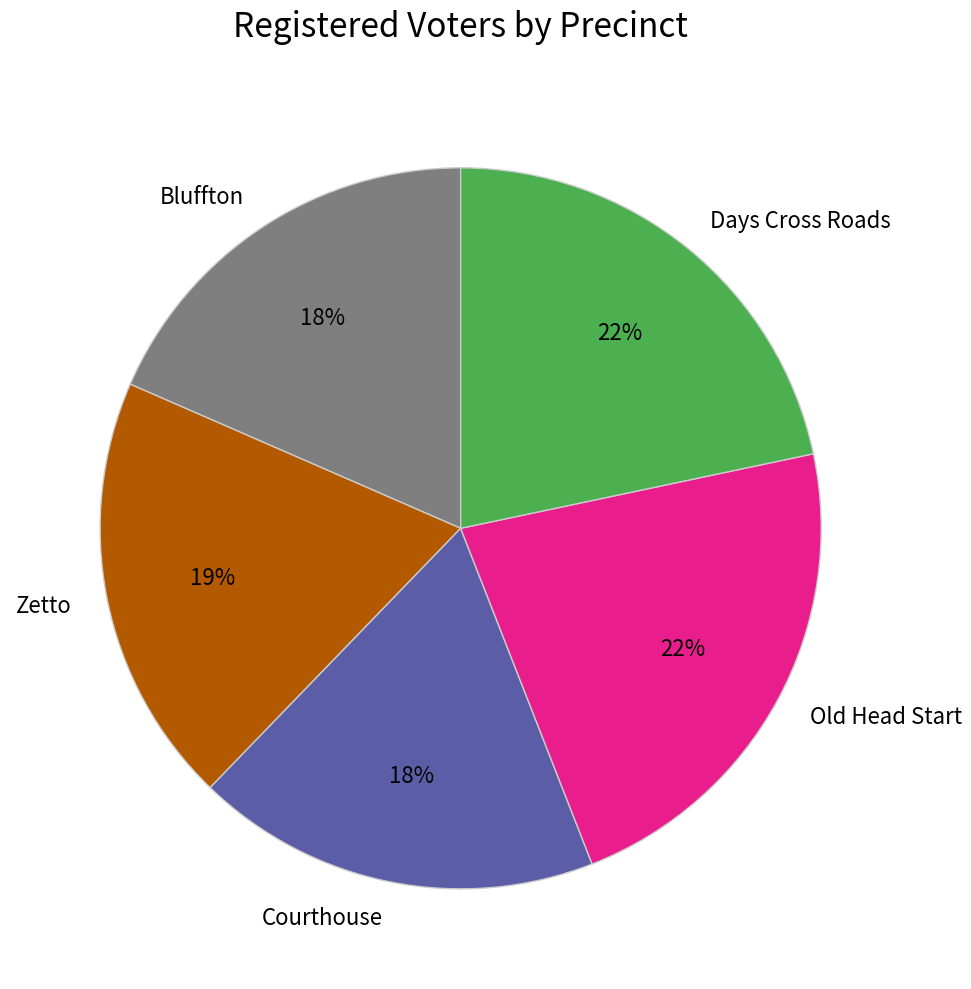

Between Bluffton and Days Cross Roads, which is larger?

Days Cross Roads